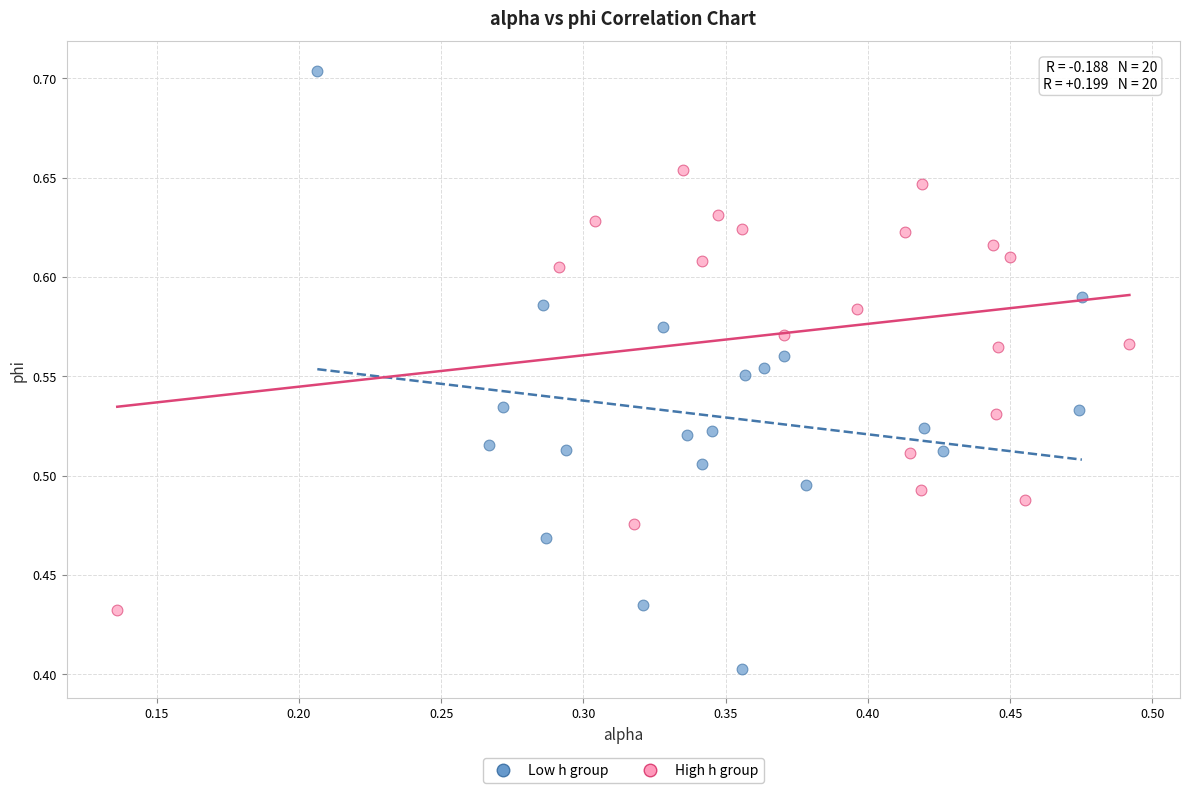

Which series reaches the minimum Y coordinate?

Low h group